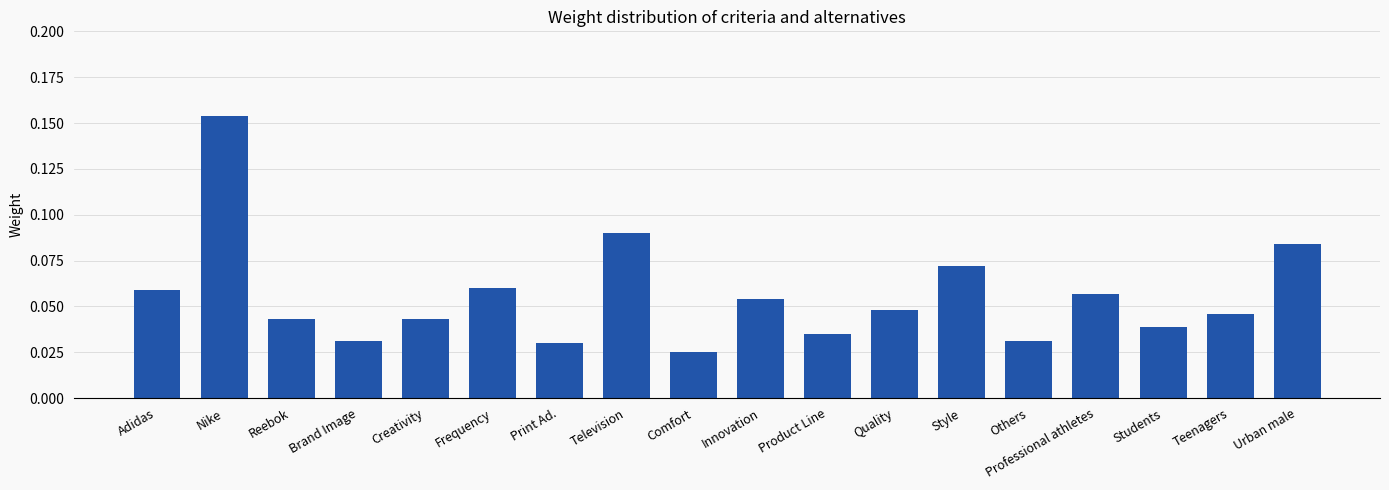

Count the values in the range 0 to 1.

18